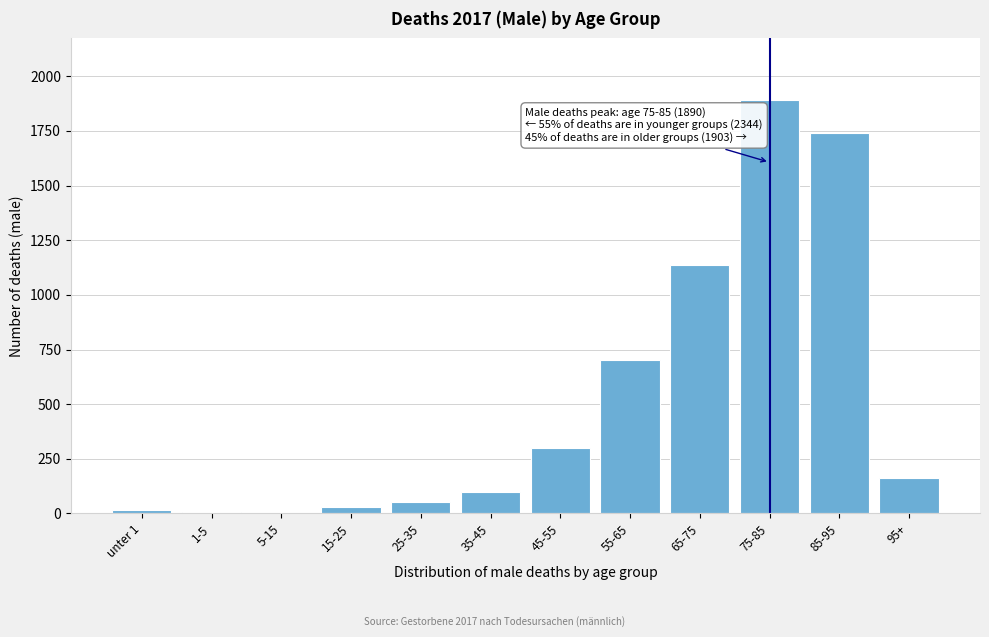

Which label corresponds to the largest value in the chart?

75-85